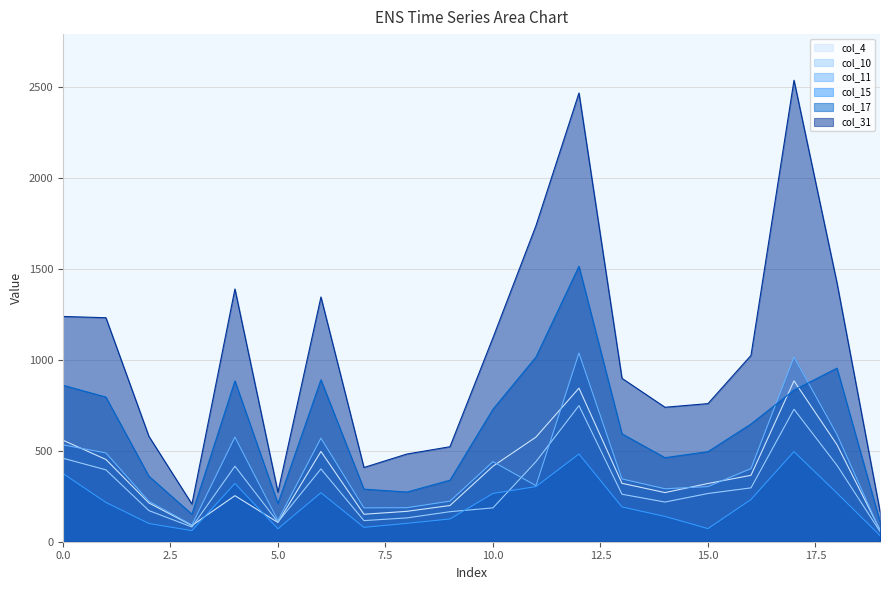

At 7, list the series in order from smallest to largest.

col_15, col_10, col_4, col_11, col_17, col_31